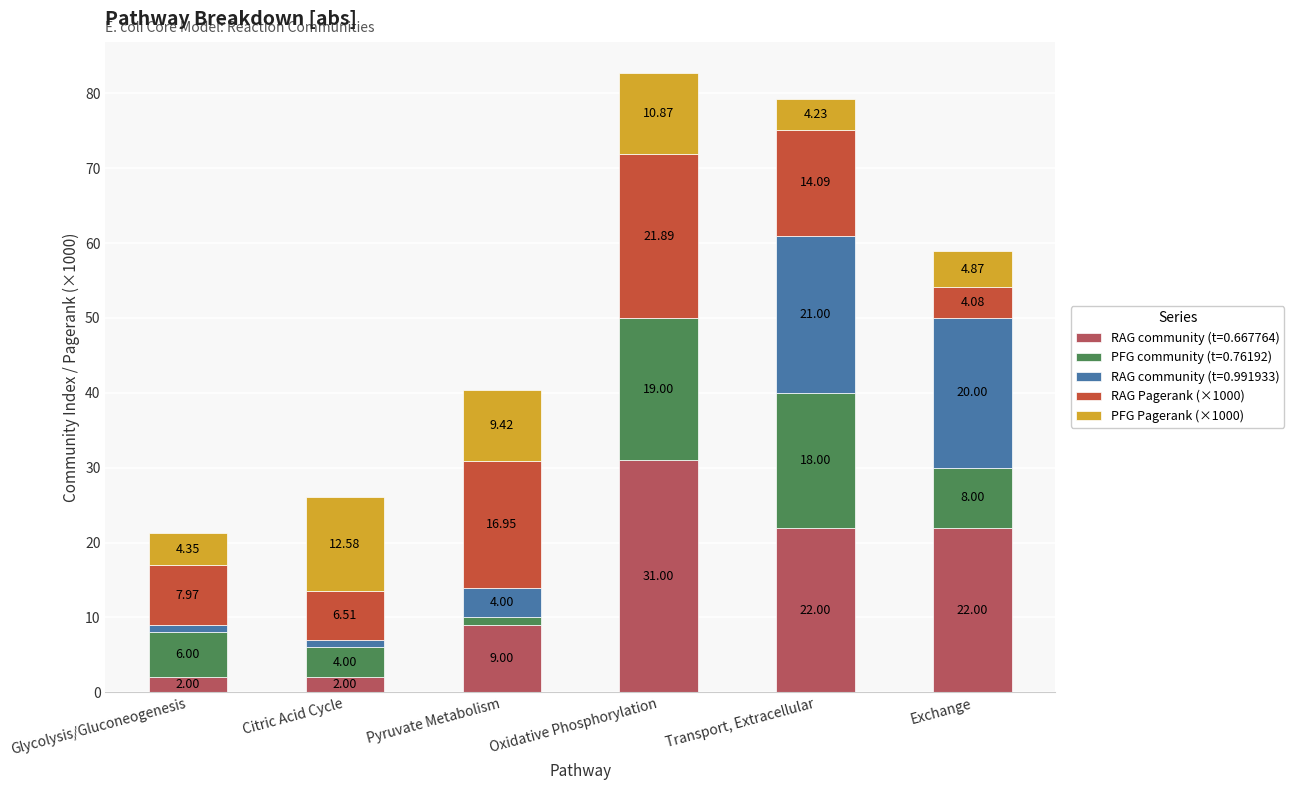

What is the sum of all RAG community (t=0.667764) values?

88.0